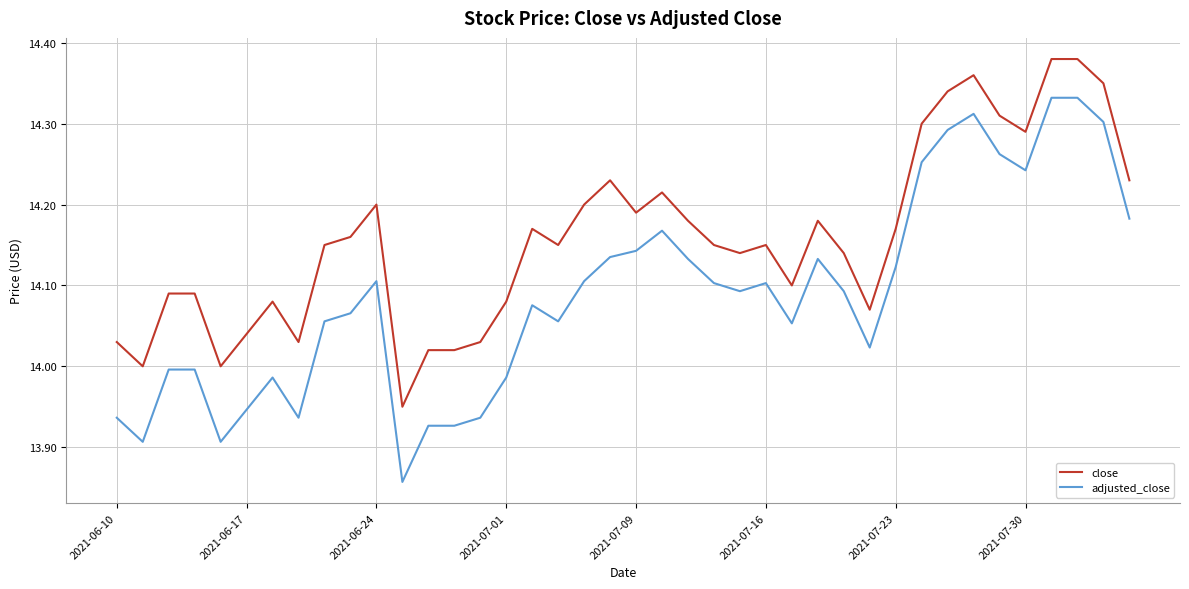

Which series has the largest total across all categories?

close